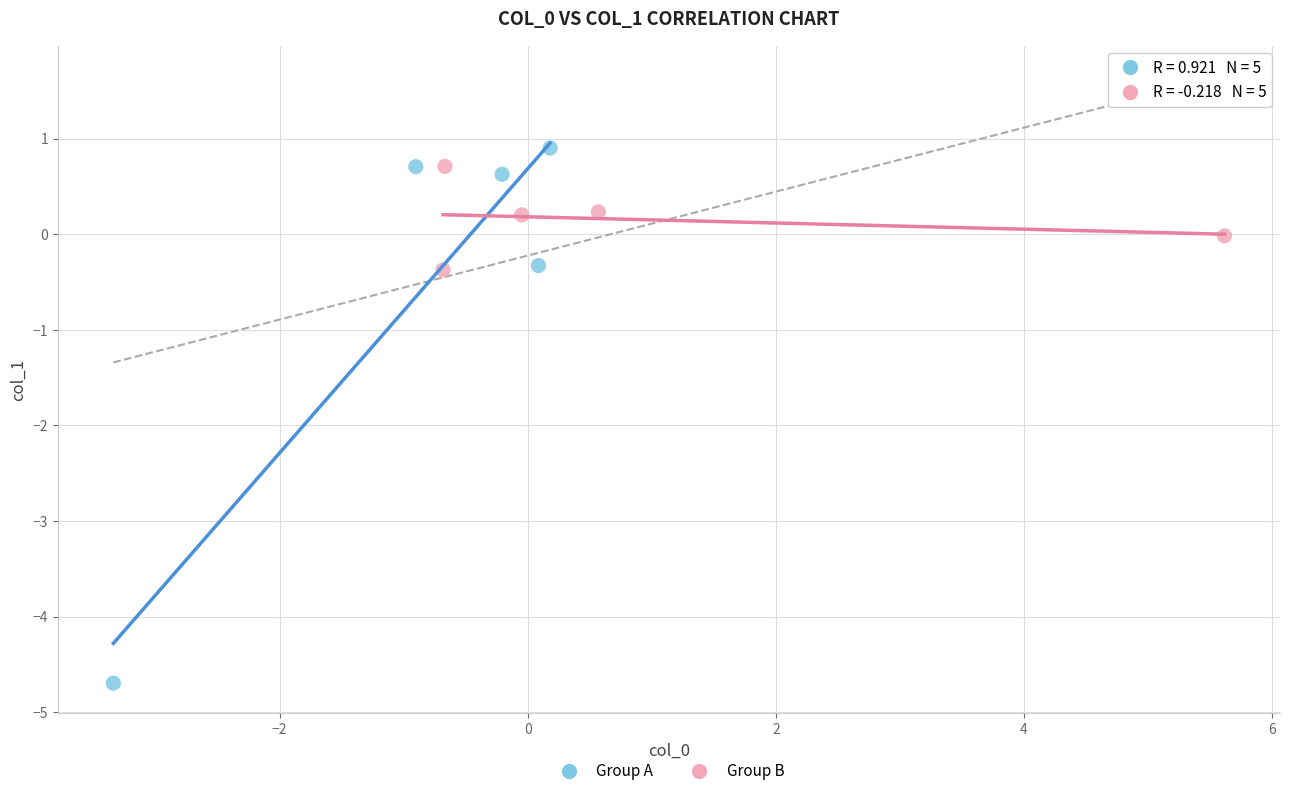

Which series reaches the minimum Y coordinate?

Group A